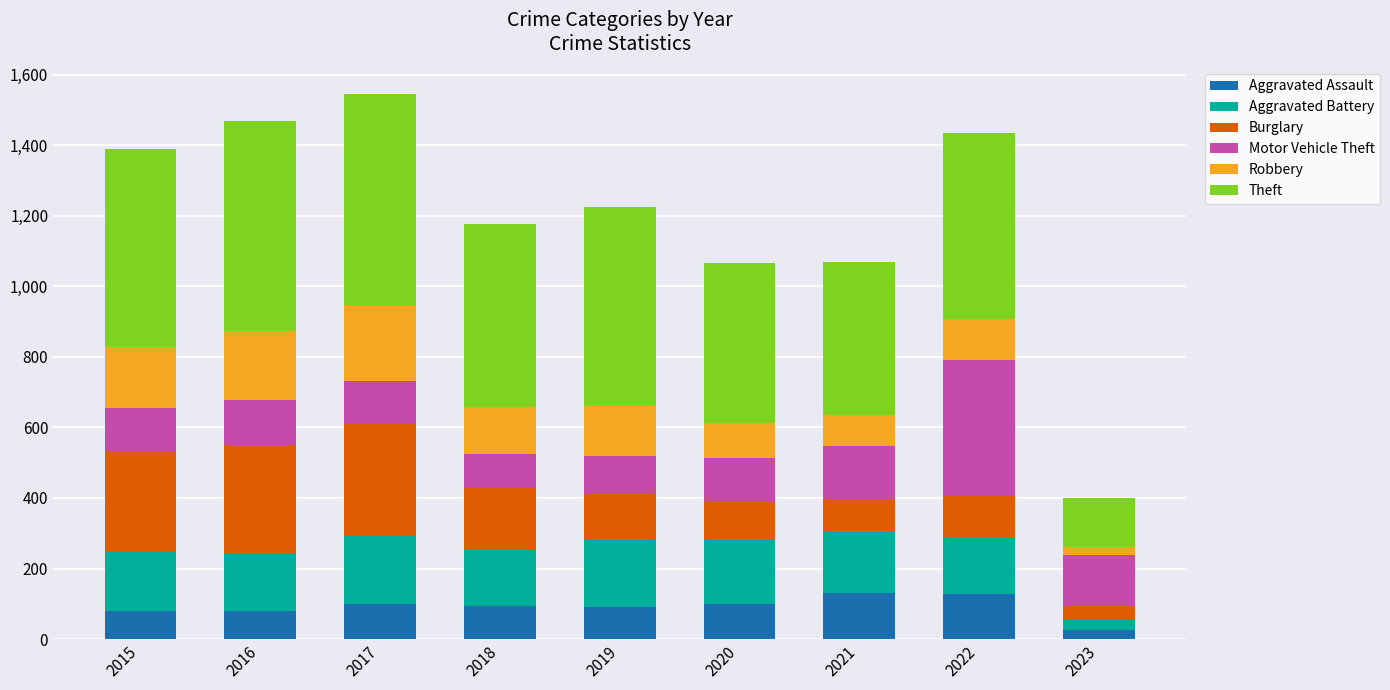

The Aggravated Assault series shows 99 at 2020. True or false?

True